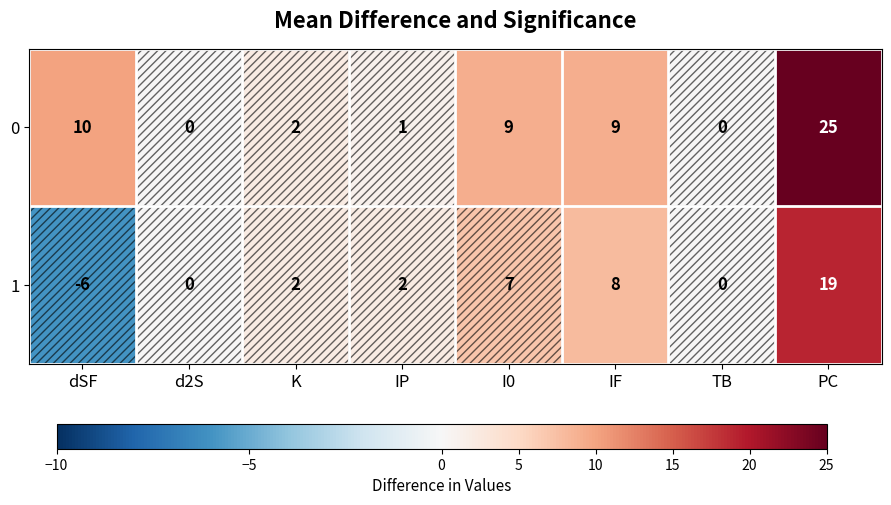

Which series changed the most between d2S and IF?

0